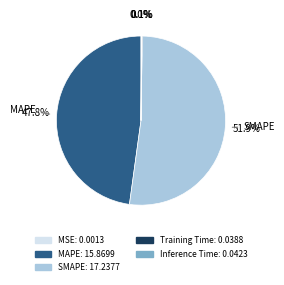

Is there any slice that represents more than half of the pie?

Yes